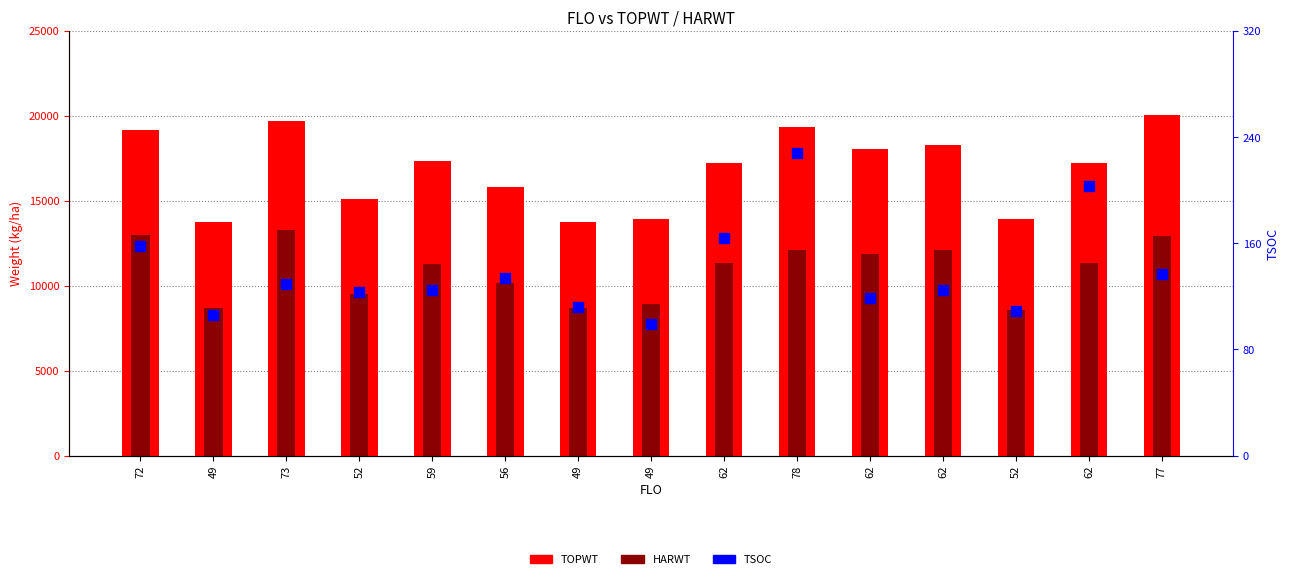

What are all the series names shown in the legend?

TOPWT, HARWT, TSOC